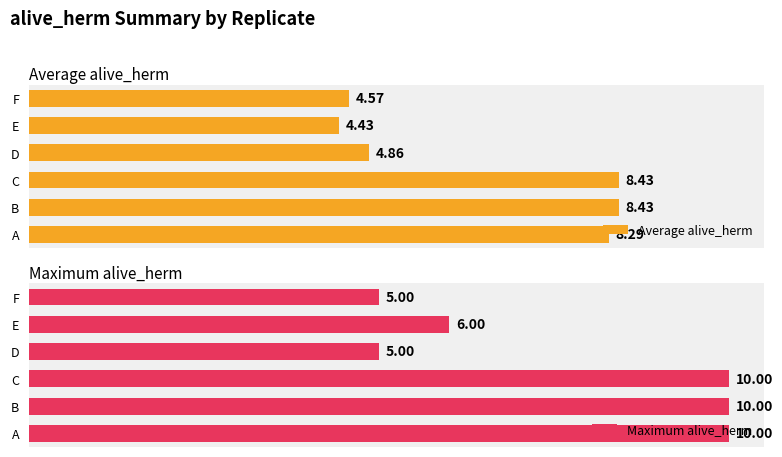

How many data points in Average alive_herm are less than 8?

3